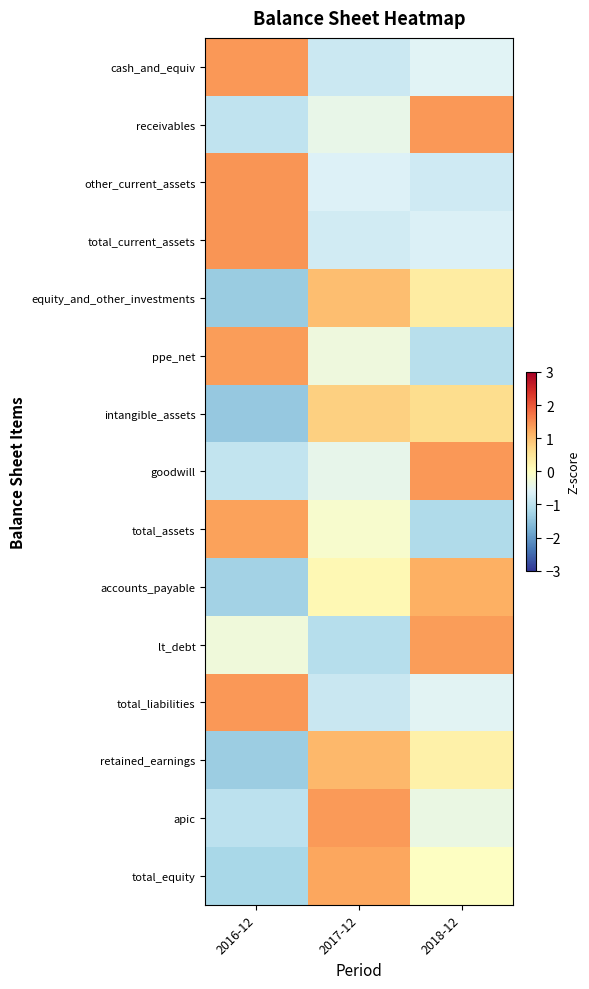

At 2017-12, list the series in order from largest to smallest.

apic, total_equity, retained_earnings, equity_and_other_investments, intangible_assets, accounts_payable, total_assets, ppe_net, receivables, goodwill, other_current_assets, total_current_assets, cash_and_equiv, total_liabilities, lt_debt